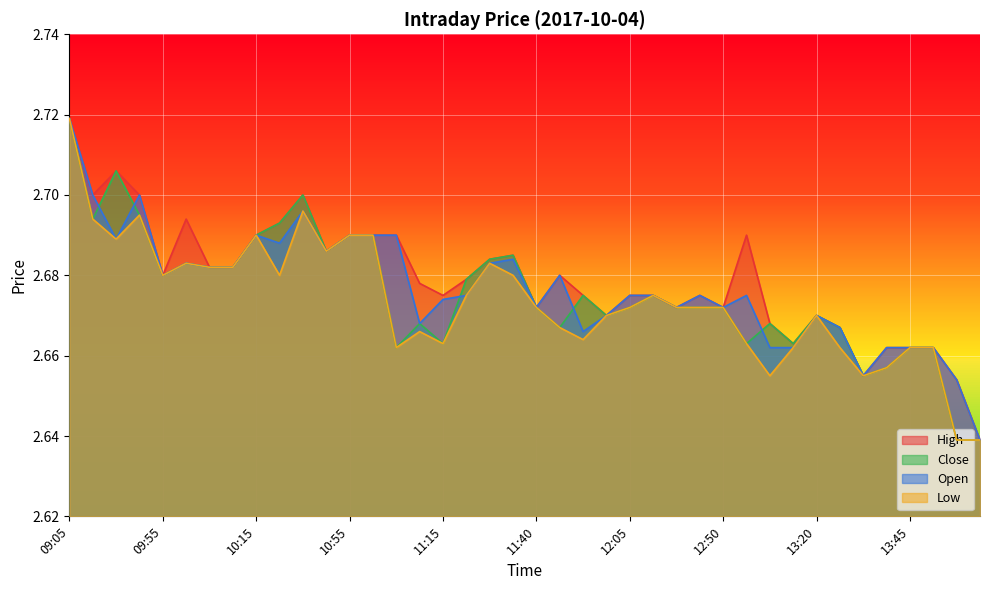

The value of Close at 10:45 is 2.7. True or false?

True